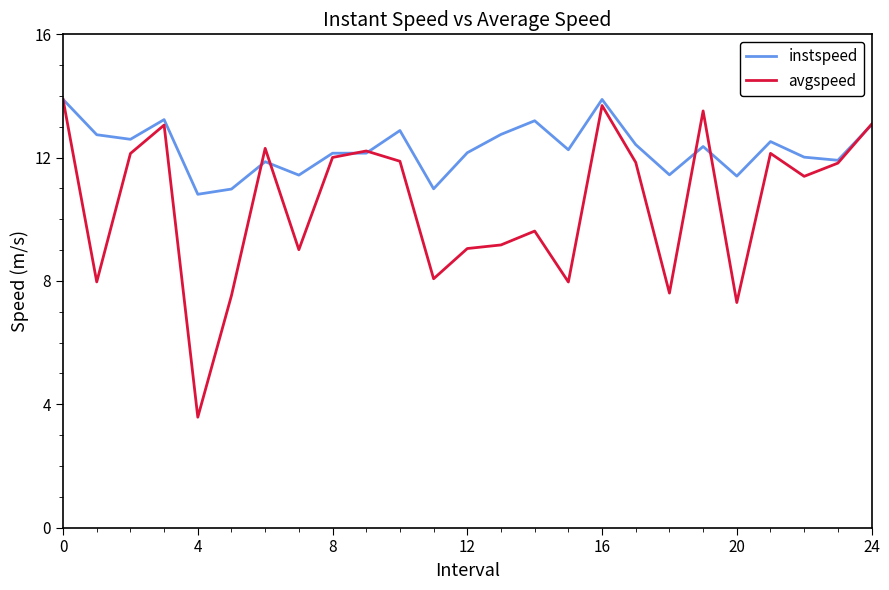

Which series has the widest spread of values?

avgspeed